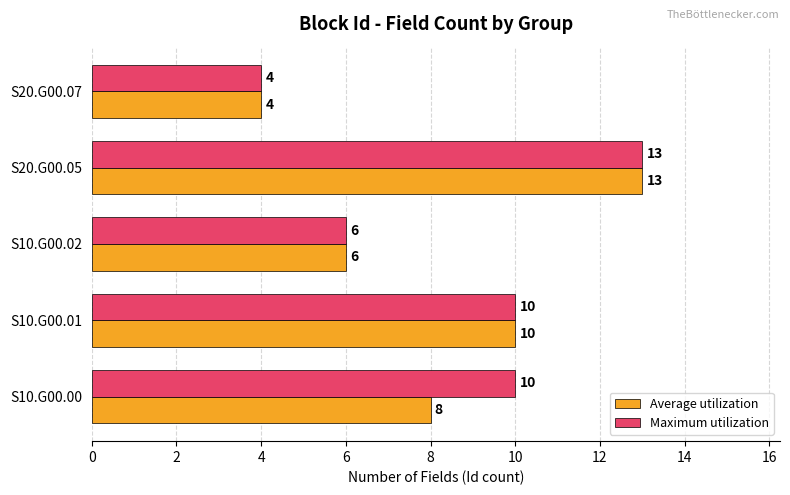

What is the highest value of the Maximum utilization series?

13